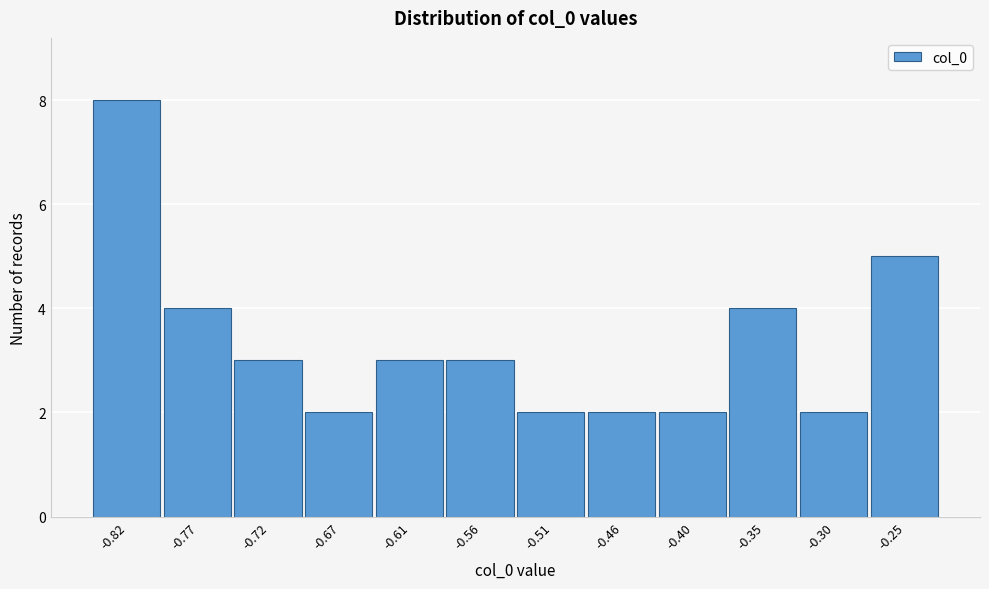

Reading left to right, what are all the values shown in this chart?

-0.82=8	-0.77=4	-0.72=3	-0.67=2	-0.61=3	-0.56=3	-0.51=2	-0.46=2	-0.40=2	-0.35=4	-0.30=2	-0.25=5